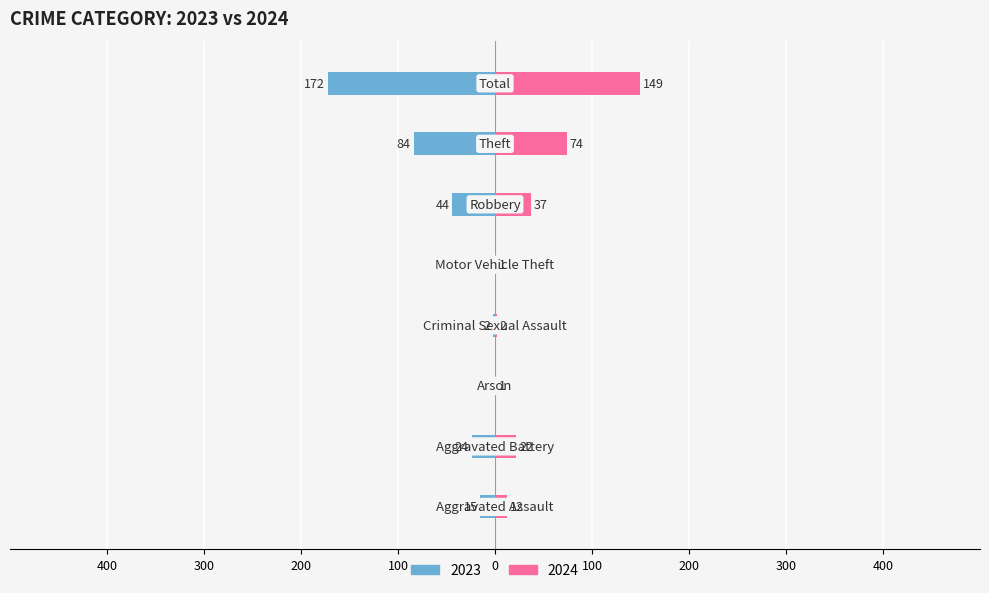

What is the lowest value of the 2024 series?

1